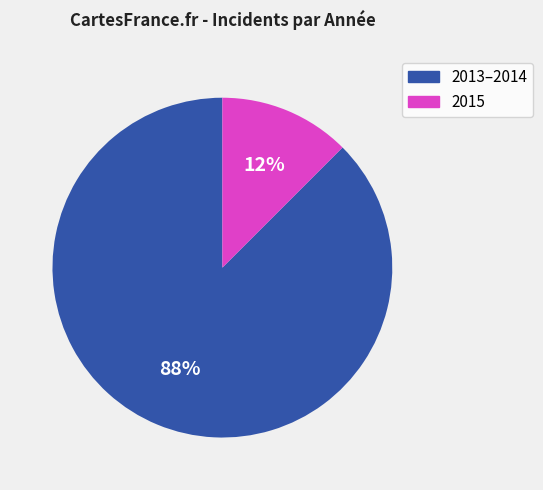

Rank the categories by value from highest to lowest.

2013–2014, 2015